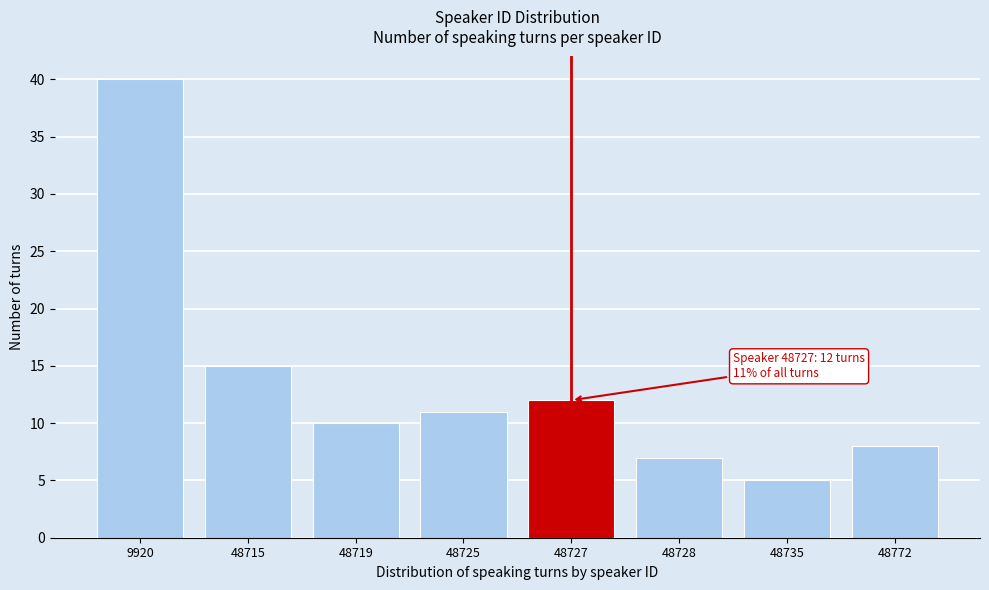

Reading left to right, what are all the values shown in this chart?

9920=40	48715=15	48719=10	48725=11	48727=12	48728=7	48735=5	48772=8